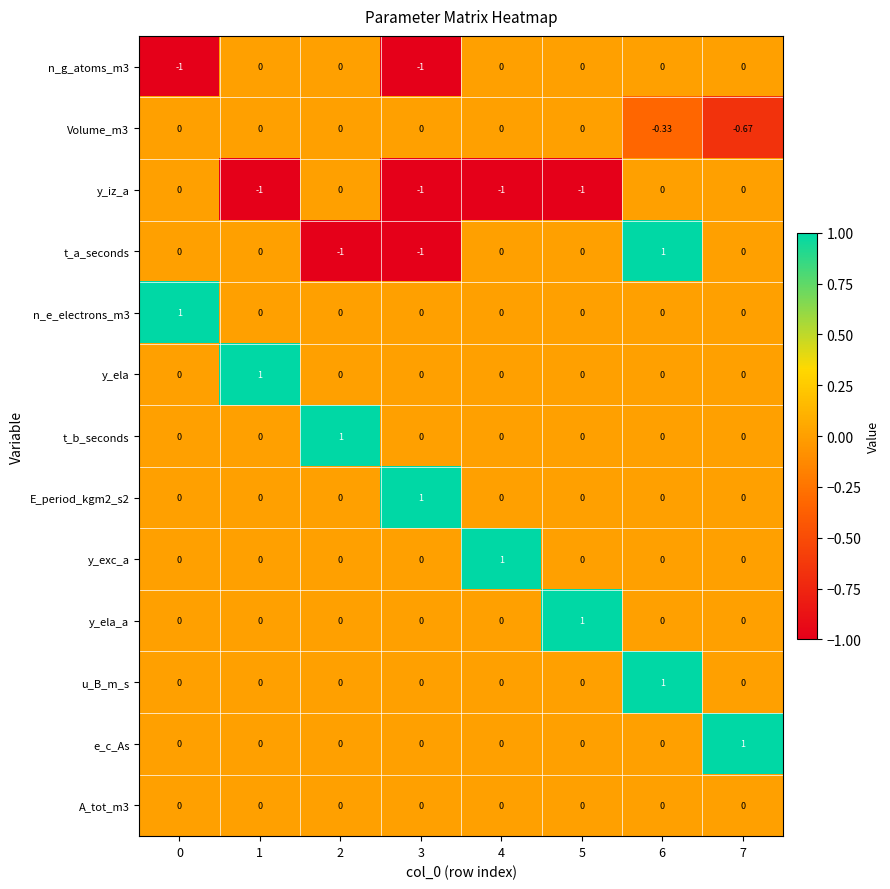

Is the value of y_iz_a at 5 greater than the value of Volume_m3 at 1?

No